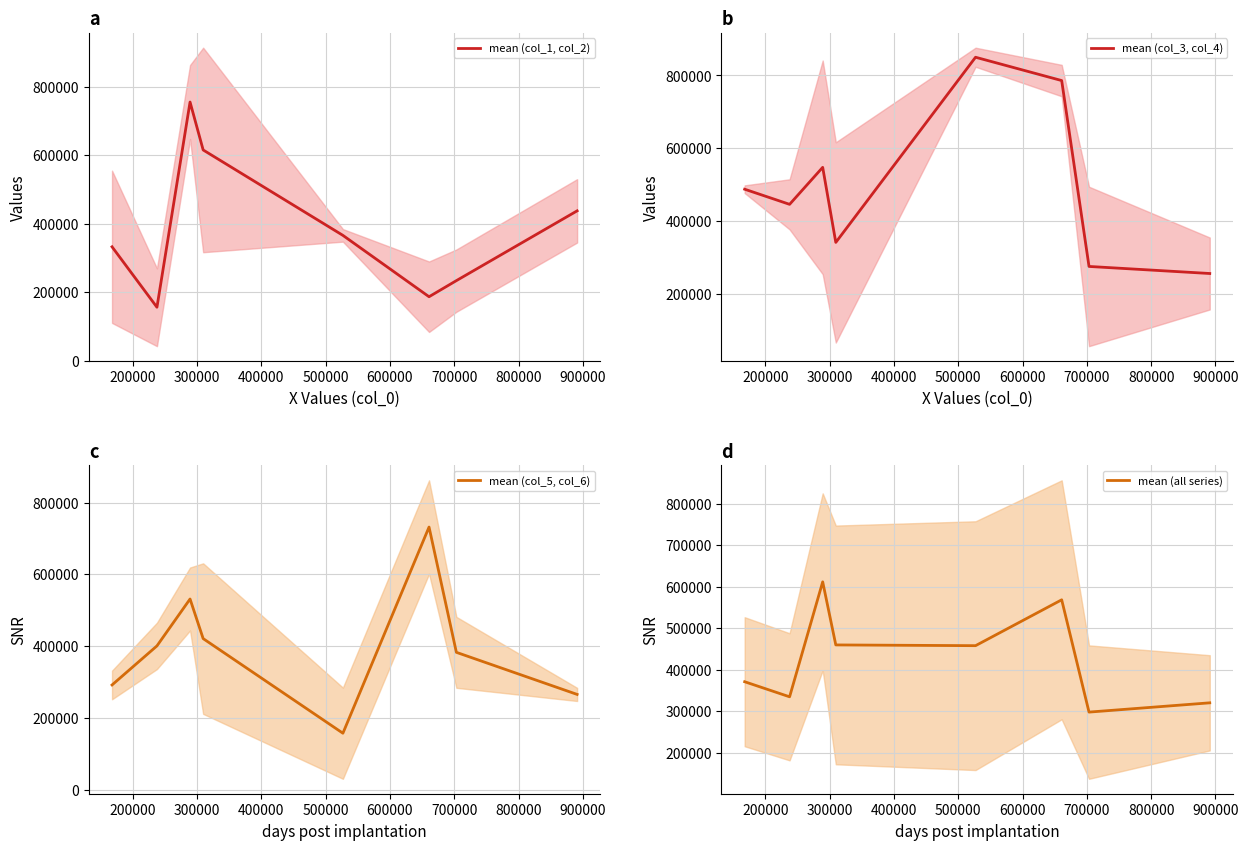

What is the maximum value for mean (col_1, col_2)?

755846.5